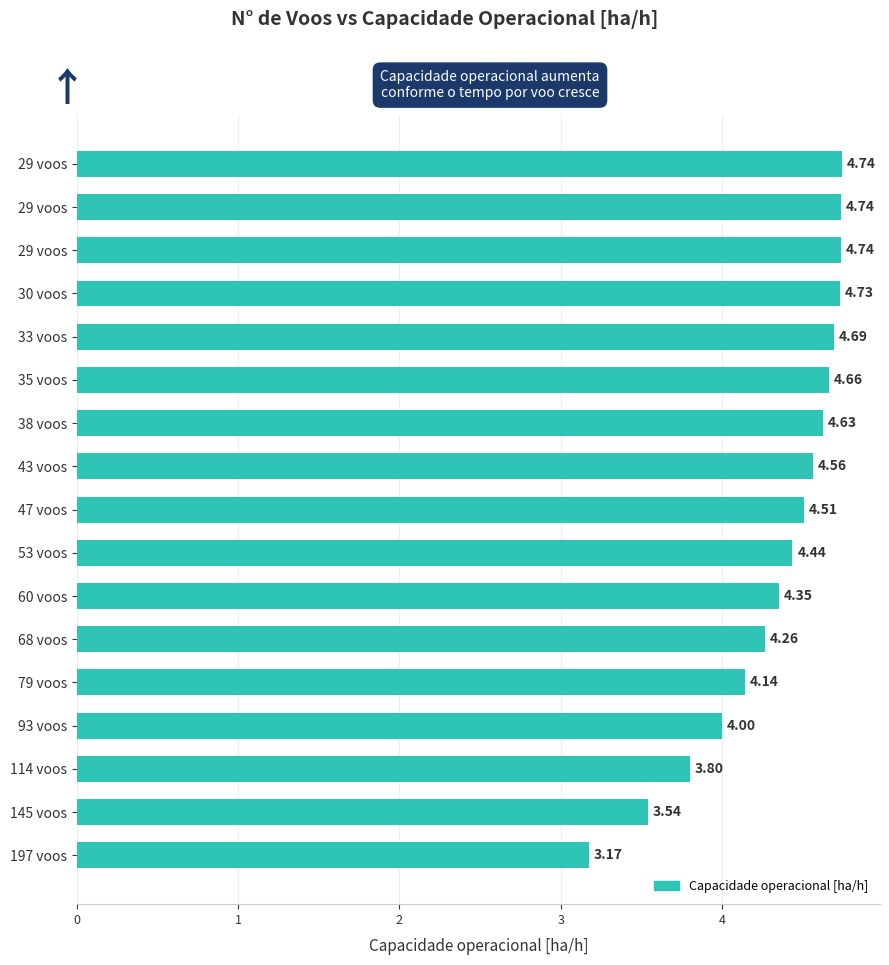

Rank the categories by value from highest to lowest.

29 voos, 29 voos, 29 voos, 30 voos, 33 voos, 35 voos, 38 voos, 43 voos, 47 voos, 53 voos, 60 voos, 68 voos, 79 voos, 93 voos, 114 voos, 145 voos, 197 voos